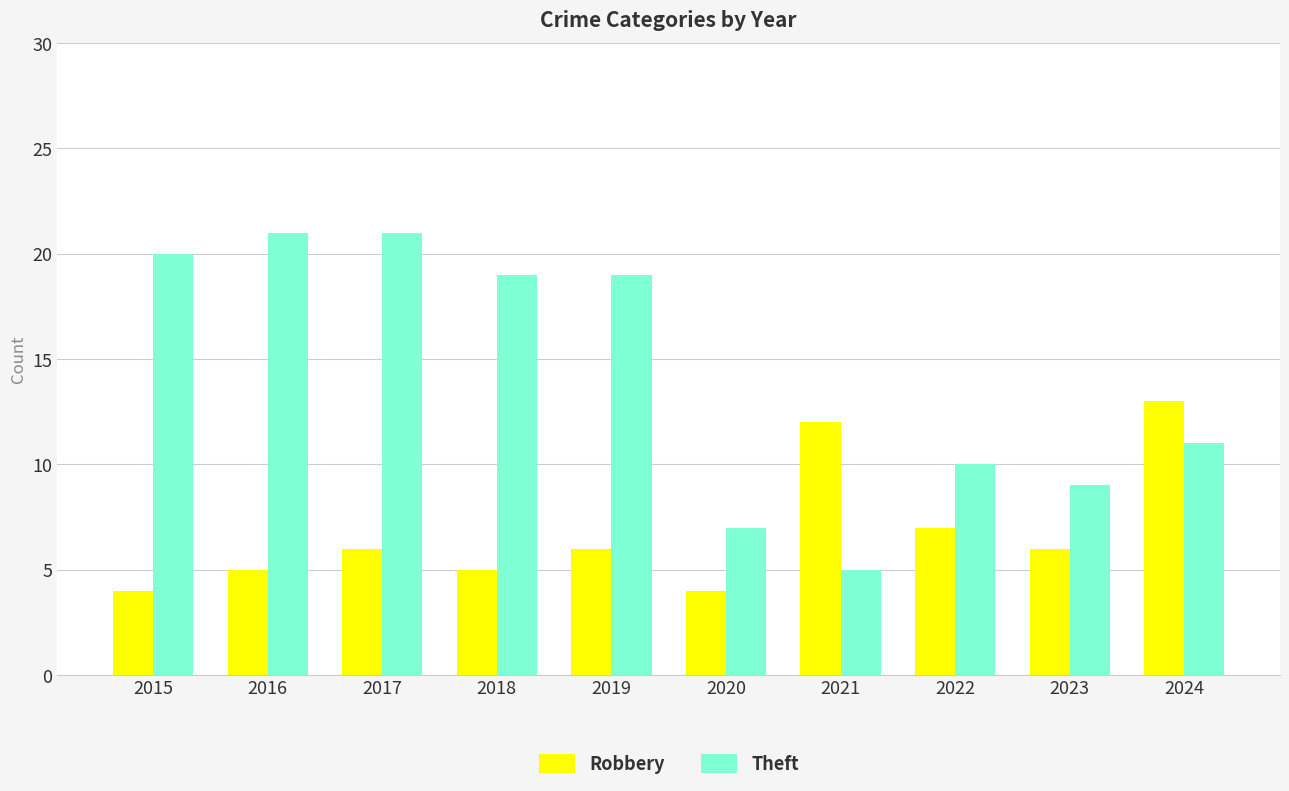

Where does the Theft series first go above 19?

2015